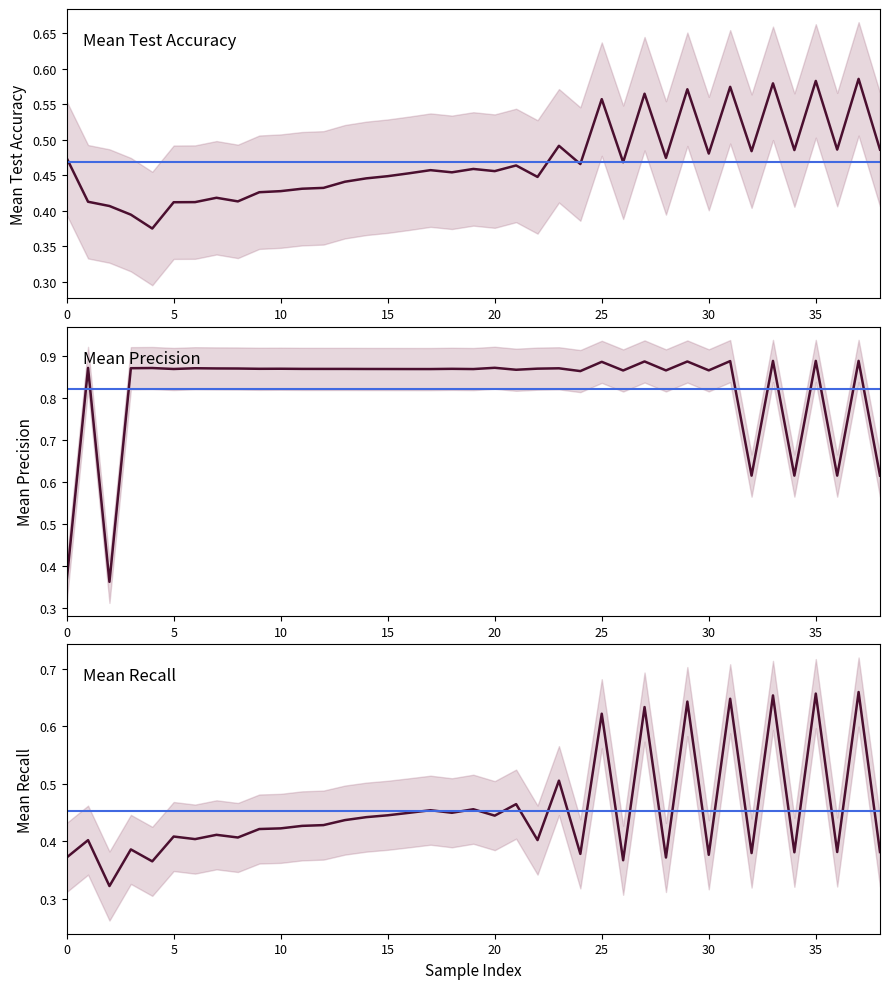

At how many categories does at least one series exceed 0?

39